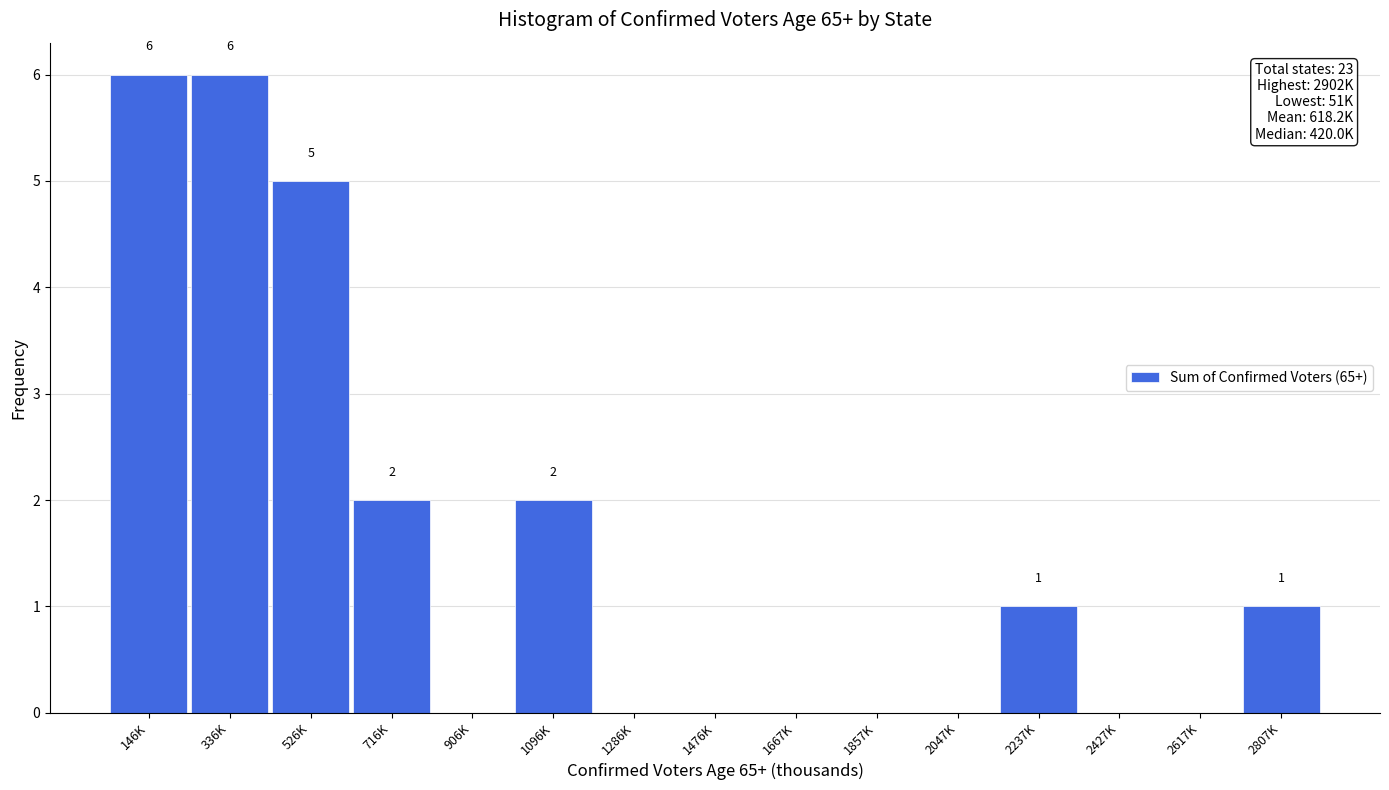

Reading left to right, transcribe all the data shown in this chart.

146K=6	336K=6	526K=5	716K=2	906K=0	1096K=2	1286K=0	1476K=0	1667K=0	1857K=0	2047K=0	2237K=1	2427K=0	2617K=0	2807K=1